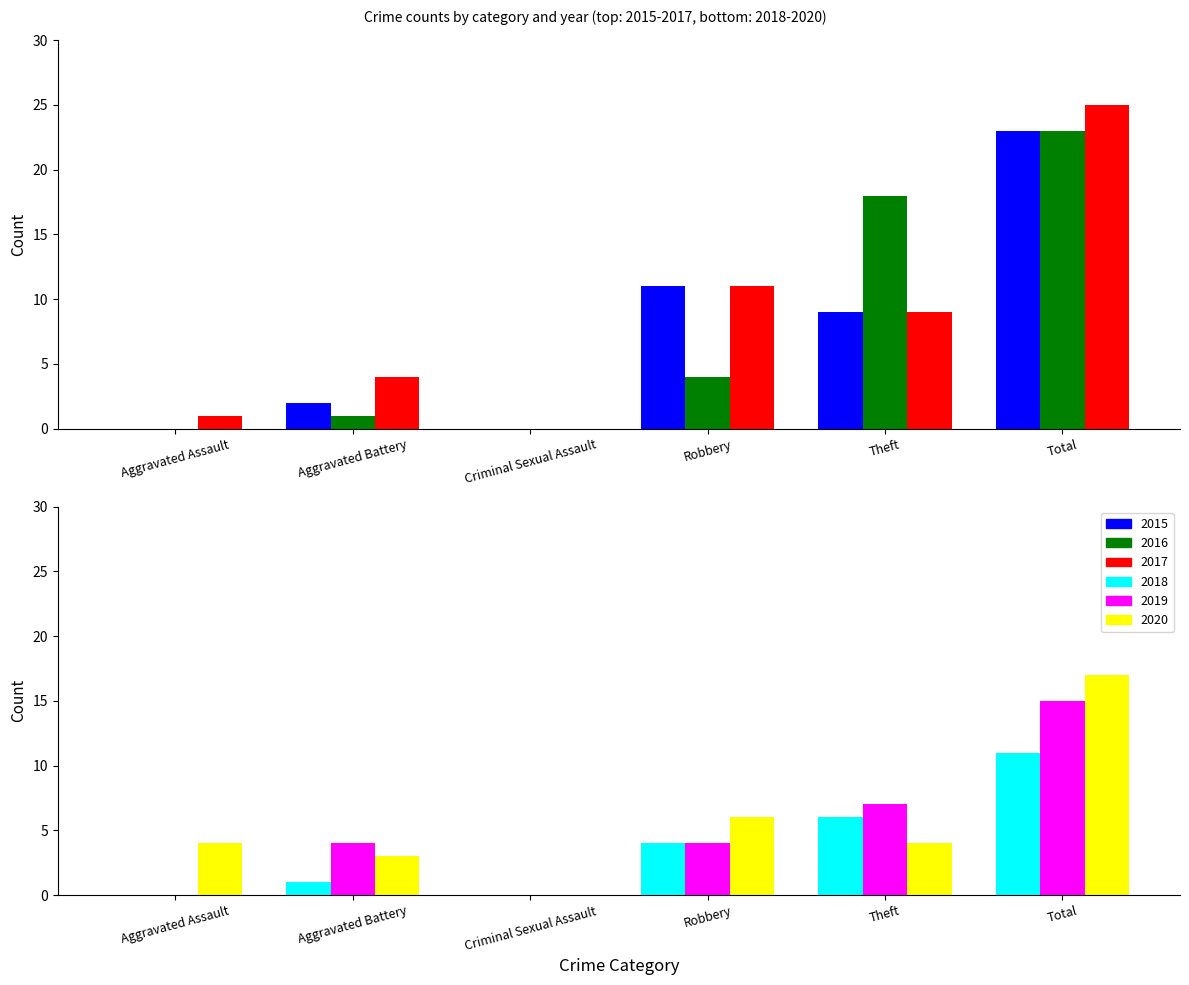

Which series has the largest total across all categories?

2017